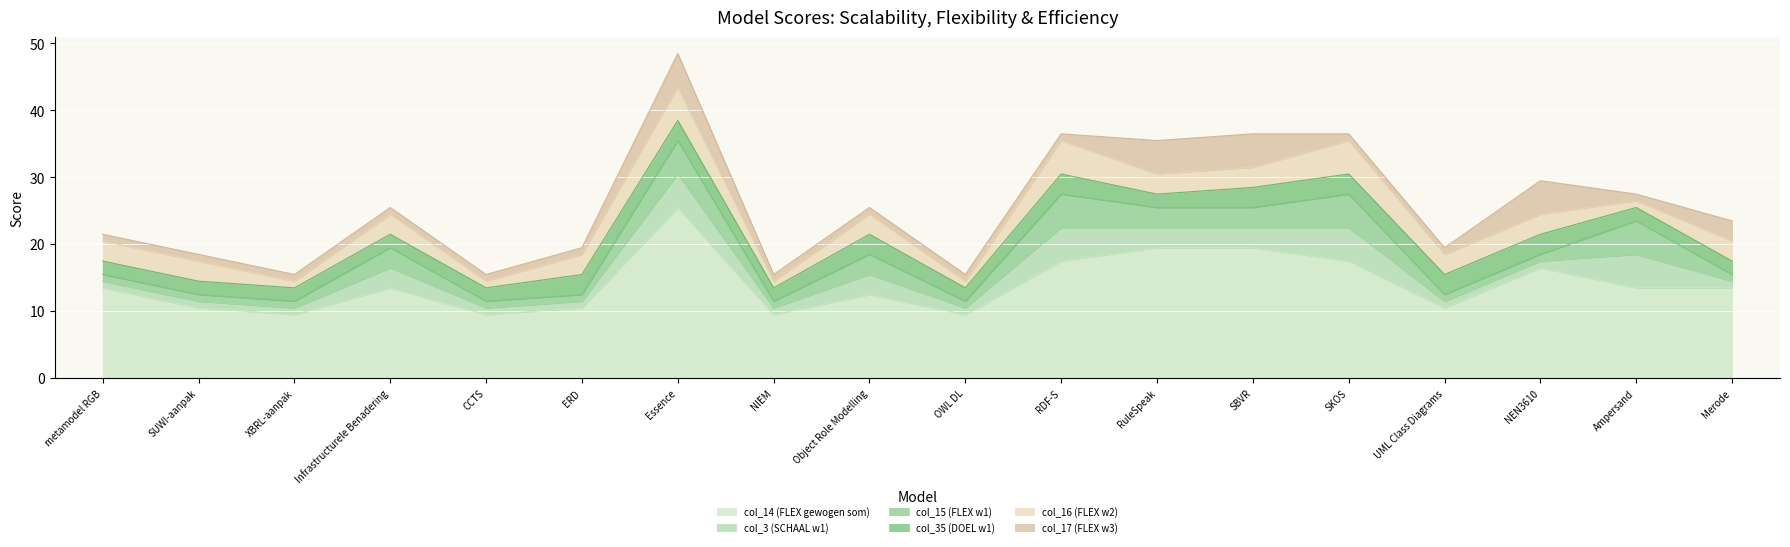

True or false: col_3 (SCHAAL w1) and col_14 (FLEX gewogen som) cross at least once.

False